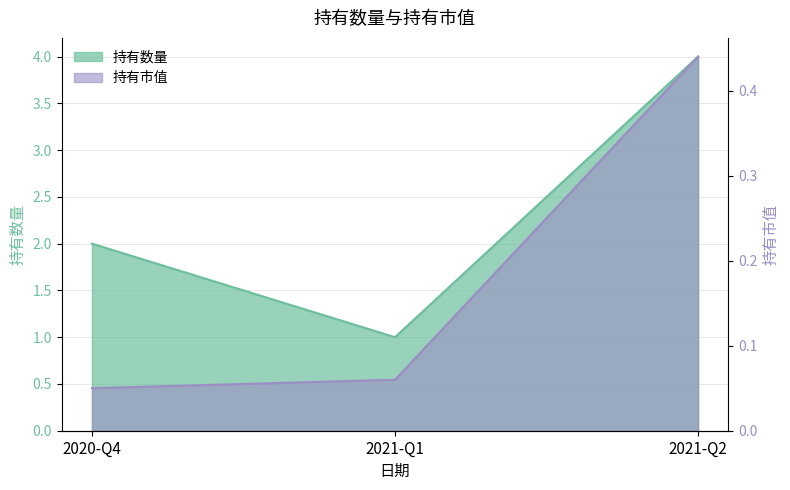

What is the total value across all series at 2021-Q2?

4.4